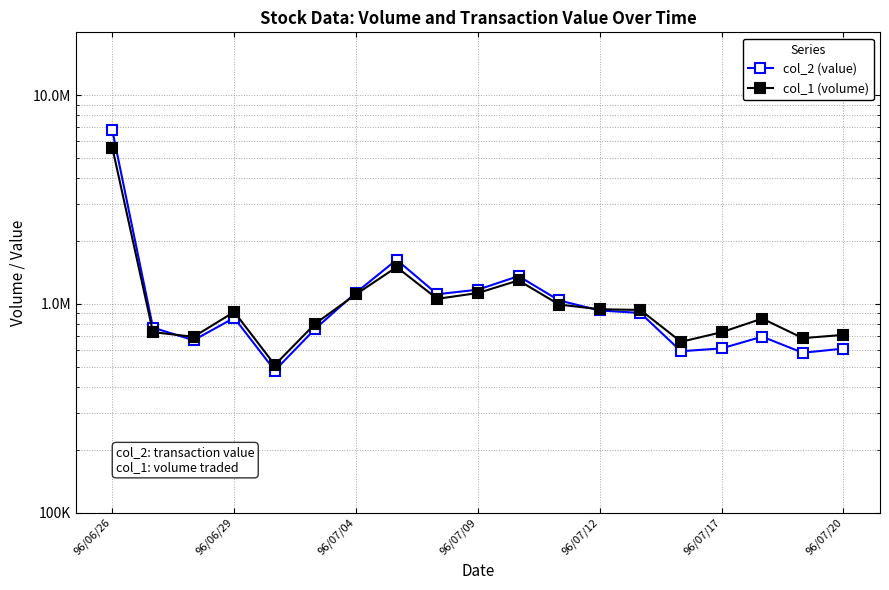

In col_2 (value), how many points are lower than both neighbors (excluding endpoints)?

5